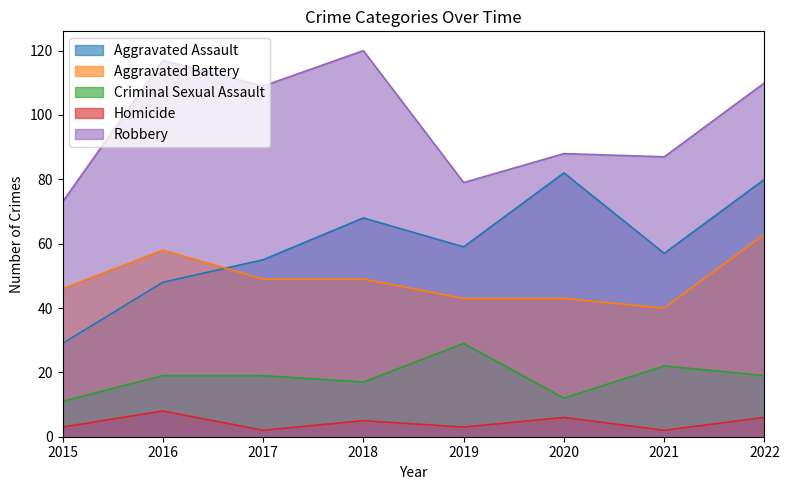

What is the difference between the Homicide values at 2017 and 2018?

3